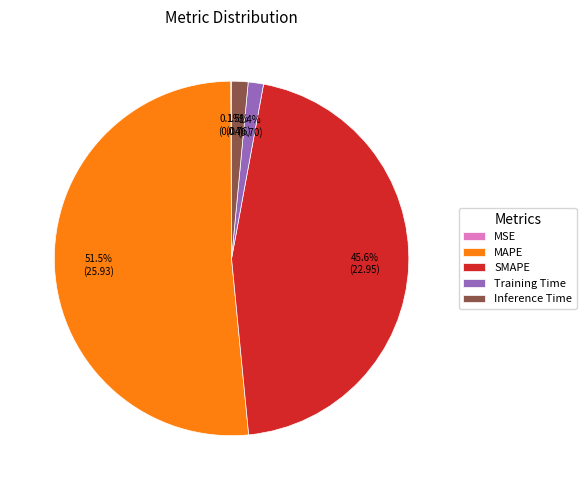

Is Inference Time the majority of the pie?

No